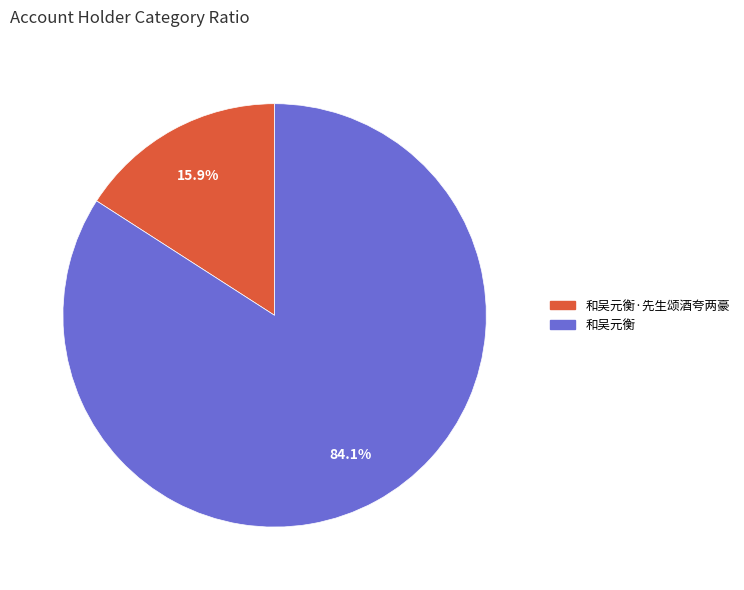

To the nearest percent, what is the difference between the largest and smallest slice percentages?

68%